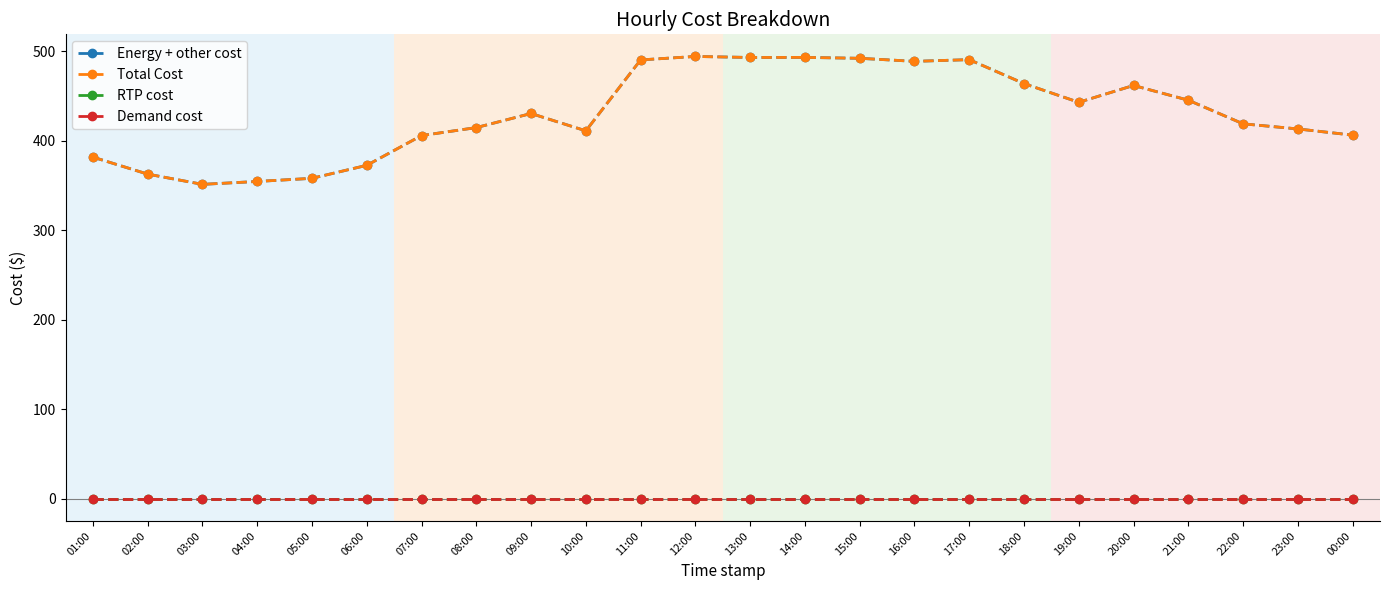

At how many categories does at least one series exceed 55?

24